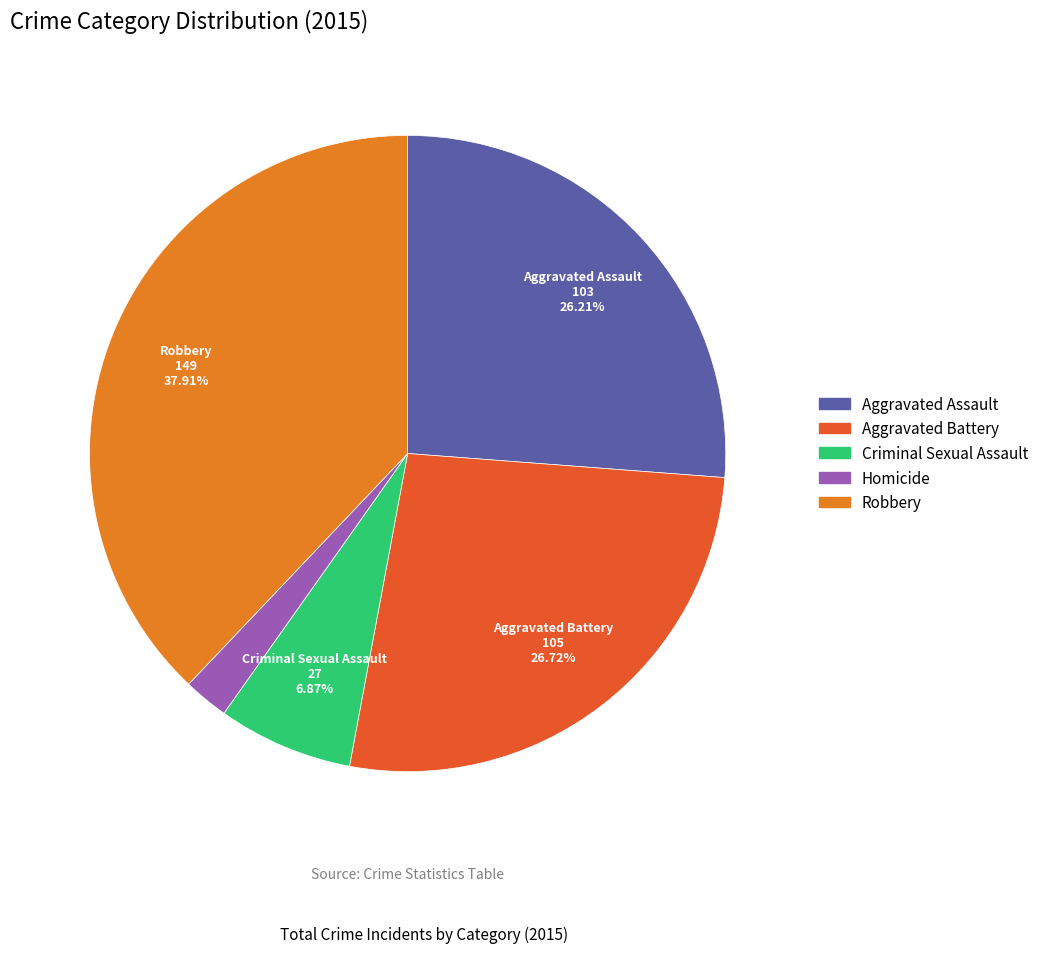

Is it true that Aggravated Assault is 39% of the pie?

False